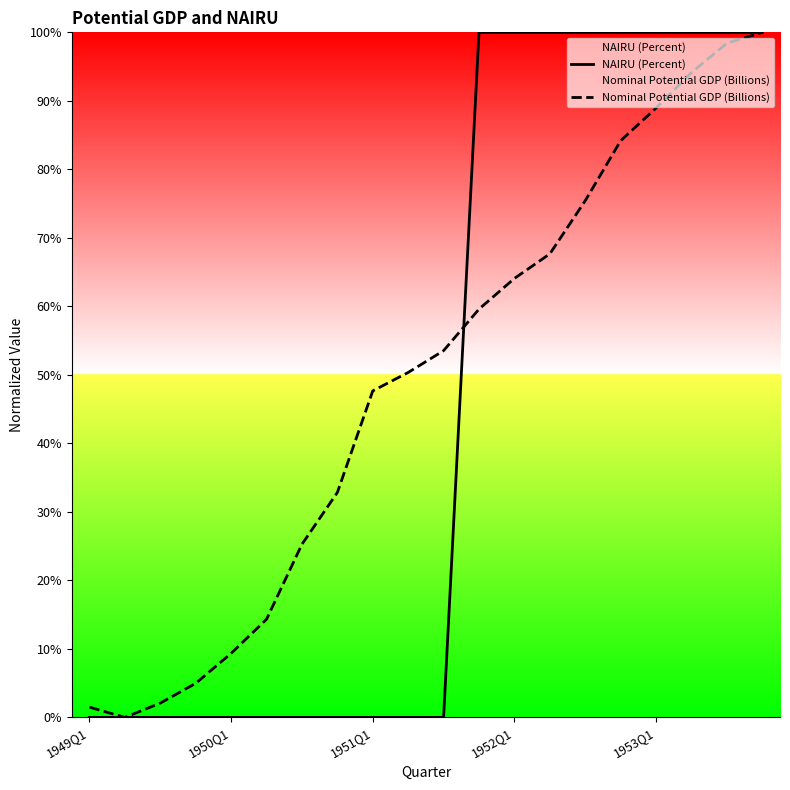

At which label is NAIRU (Percent) closest to 49?

1949Q1